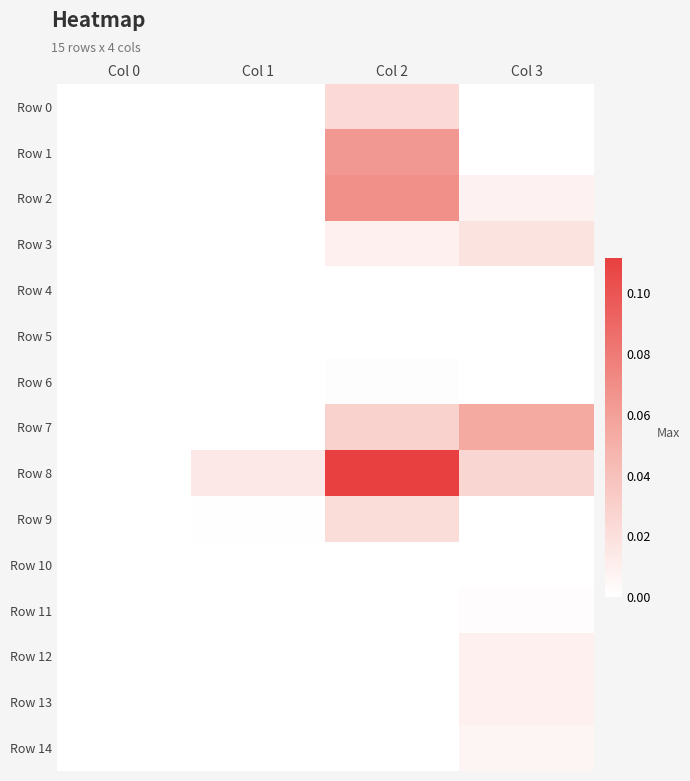

At how many categories does at least one series exceed 0?

3